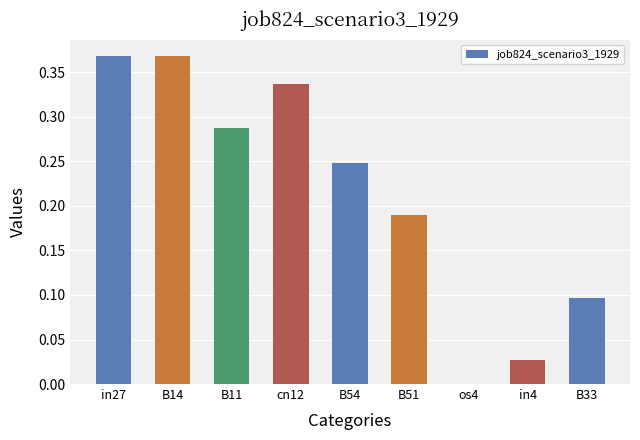

What is the change in value from B14 to B33?

-0.3